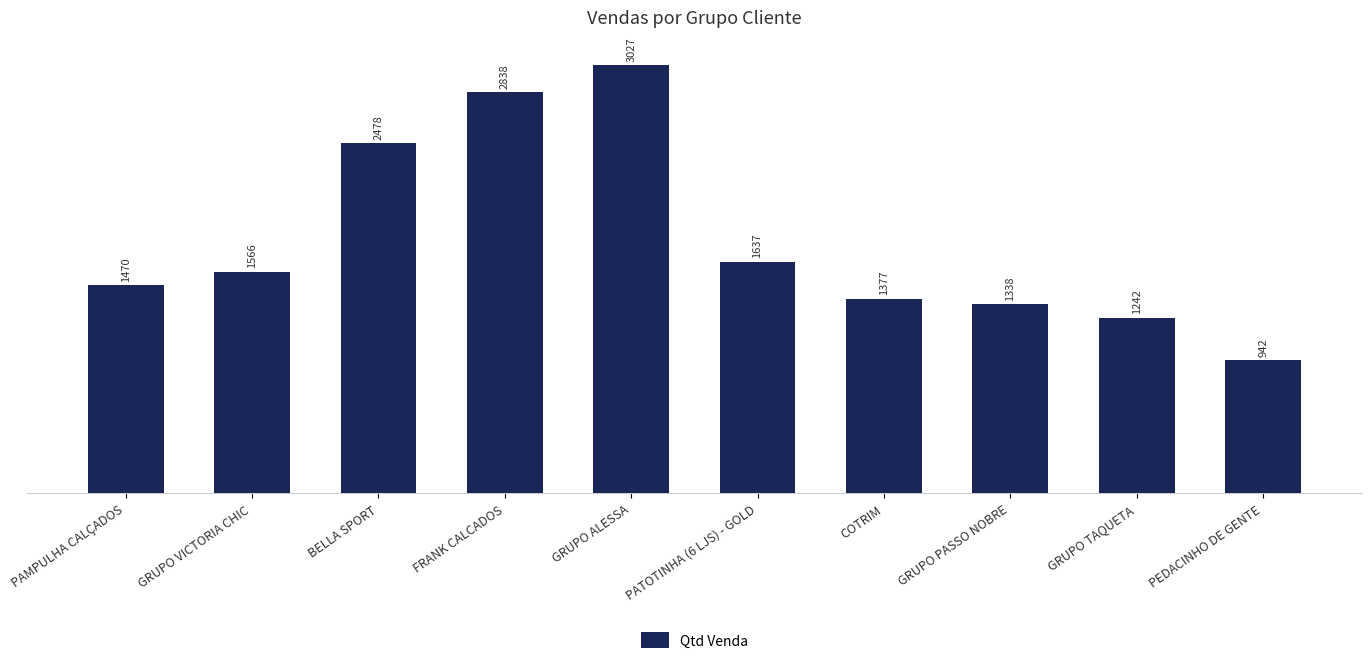

Read the value at PEDACINHO DE GENTE.

942